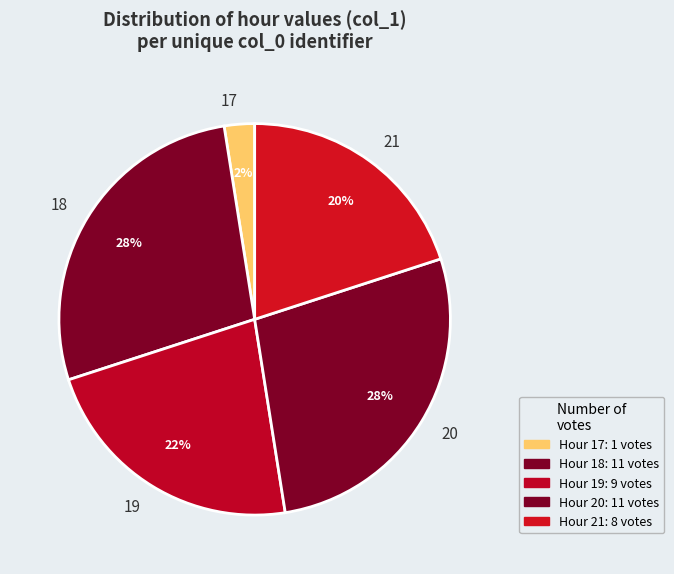

What is the smallest slice in the pie chart?

17